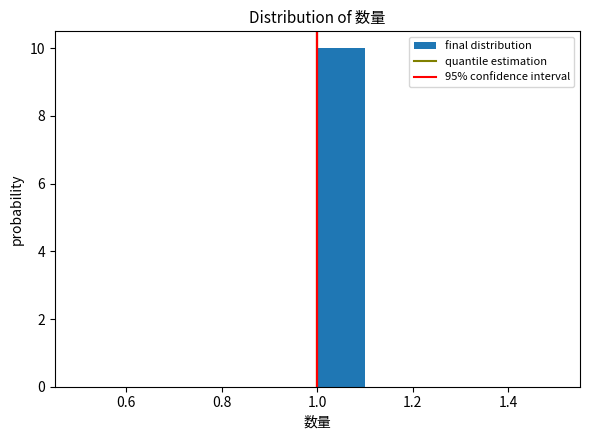

What is the height of the bar covering 1.0 to 1.1 on the x-axis? The values are not printed on the chart, so give them approximately, as read against the axis.

10